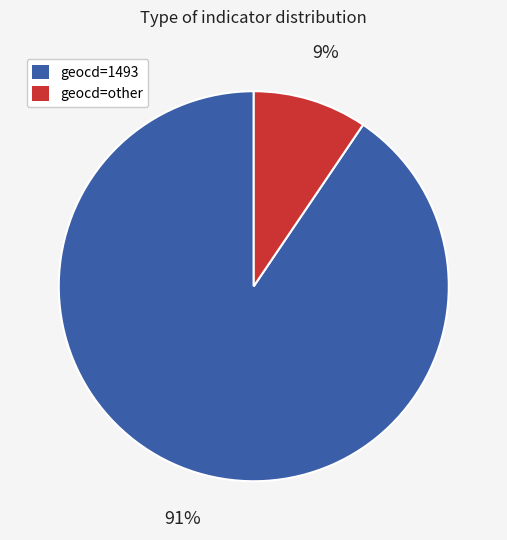

To the nearest percent, what is the average slice percentage?

50%